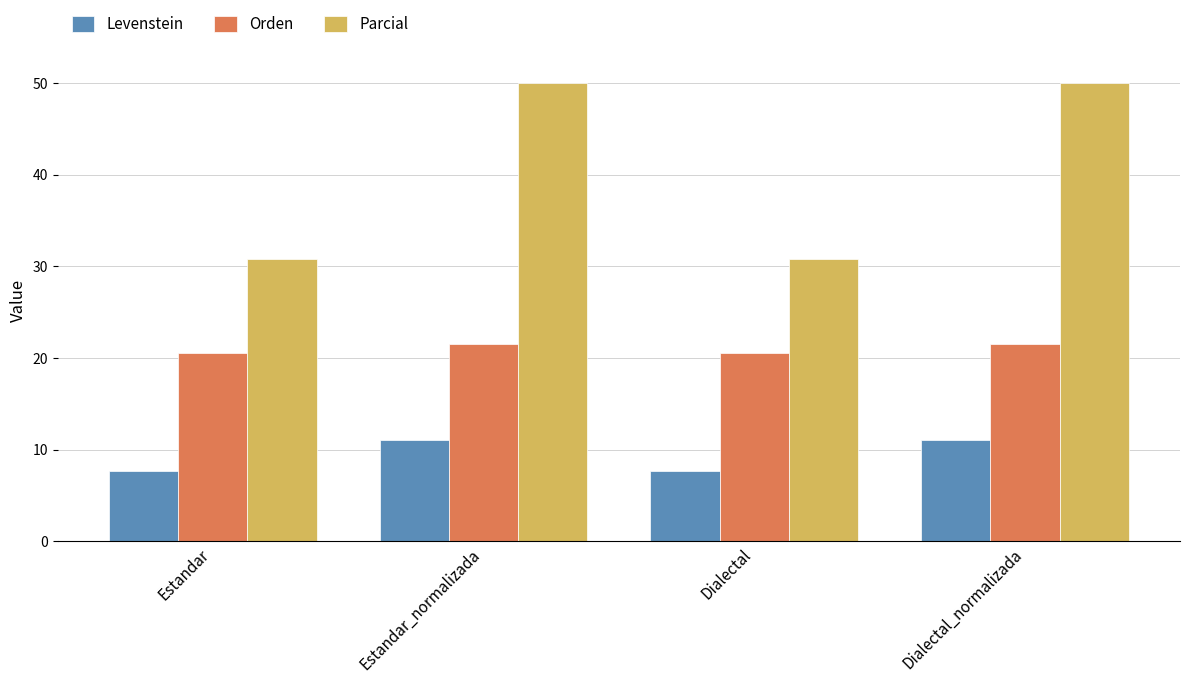

The Parcial series shows 50.0 at Estandar_normalizada. True or false?

True